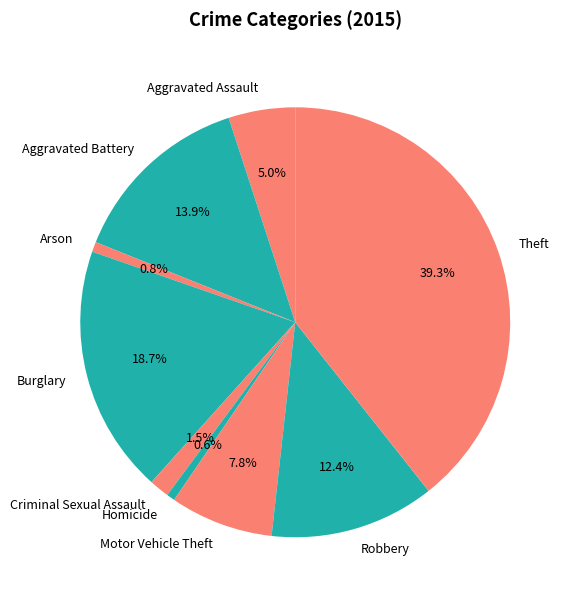

Combined, do Robbery and Aggravated Battery account for over 50%?

No